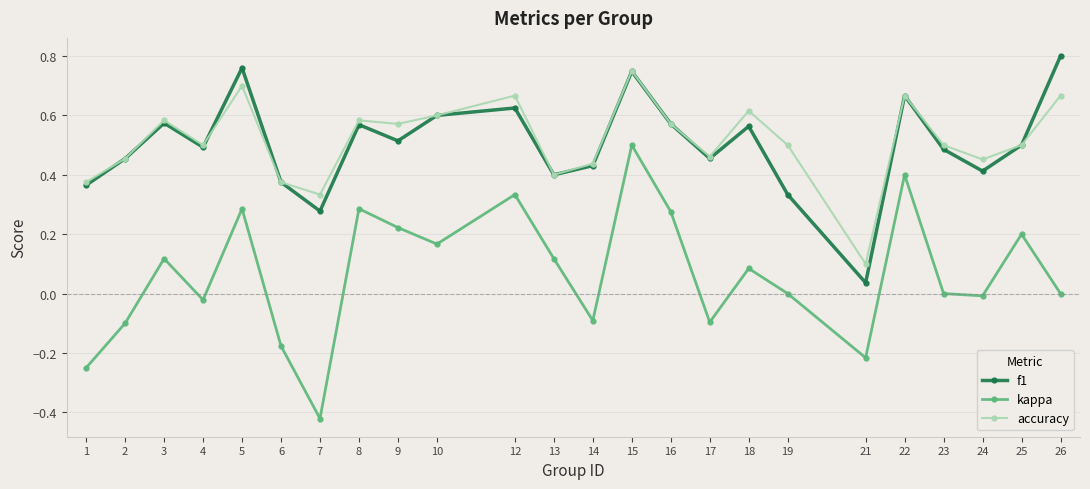

True or false: f1 has more than 2 points higher than both neighbors.

True